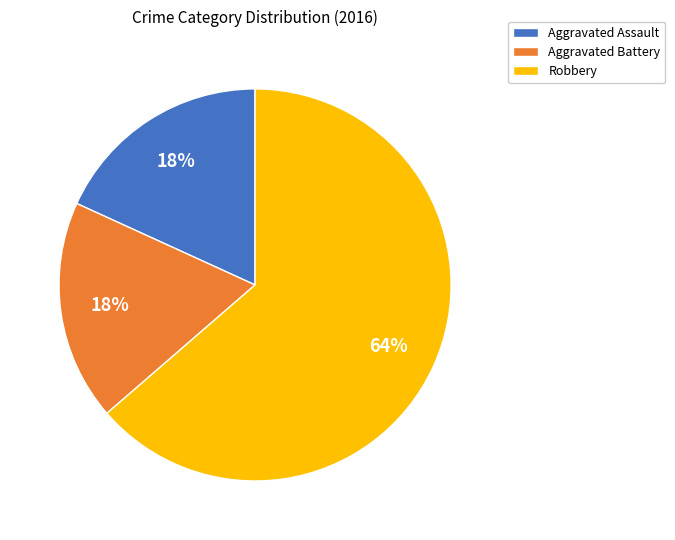

Count the number of slices in the pie.

3